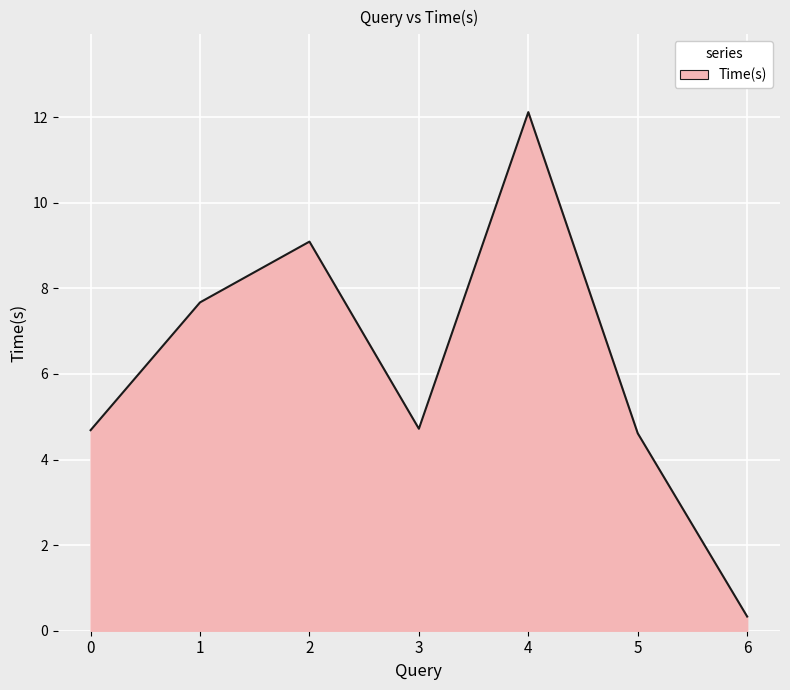

The value at 5 is 4.6. True or false?

True